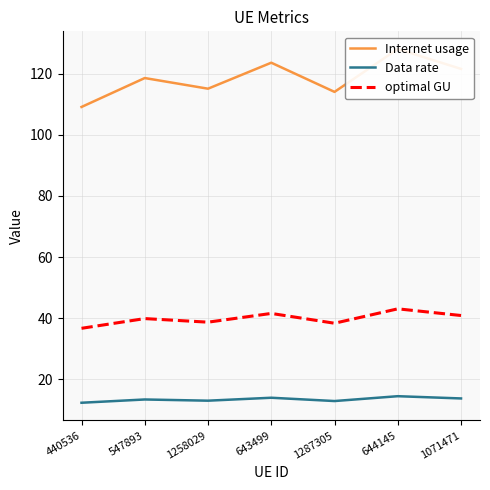

Is it true that optimal GU equals 17.4 at 1071471?

False